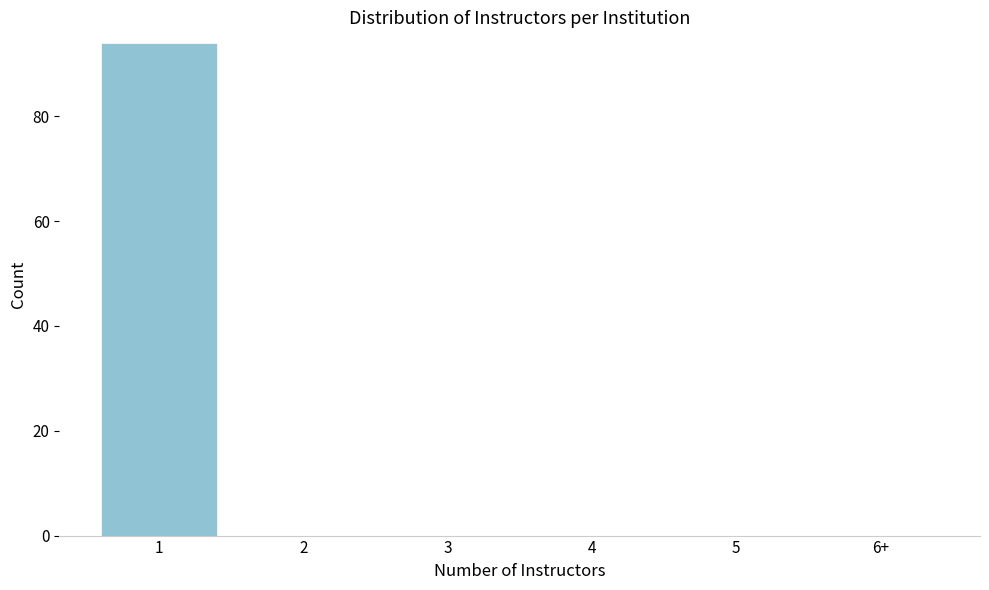

Reading left to right, extract all data points from this chart.

1=94	2=0	3=0	4=0	5=0	6+=0